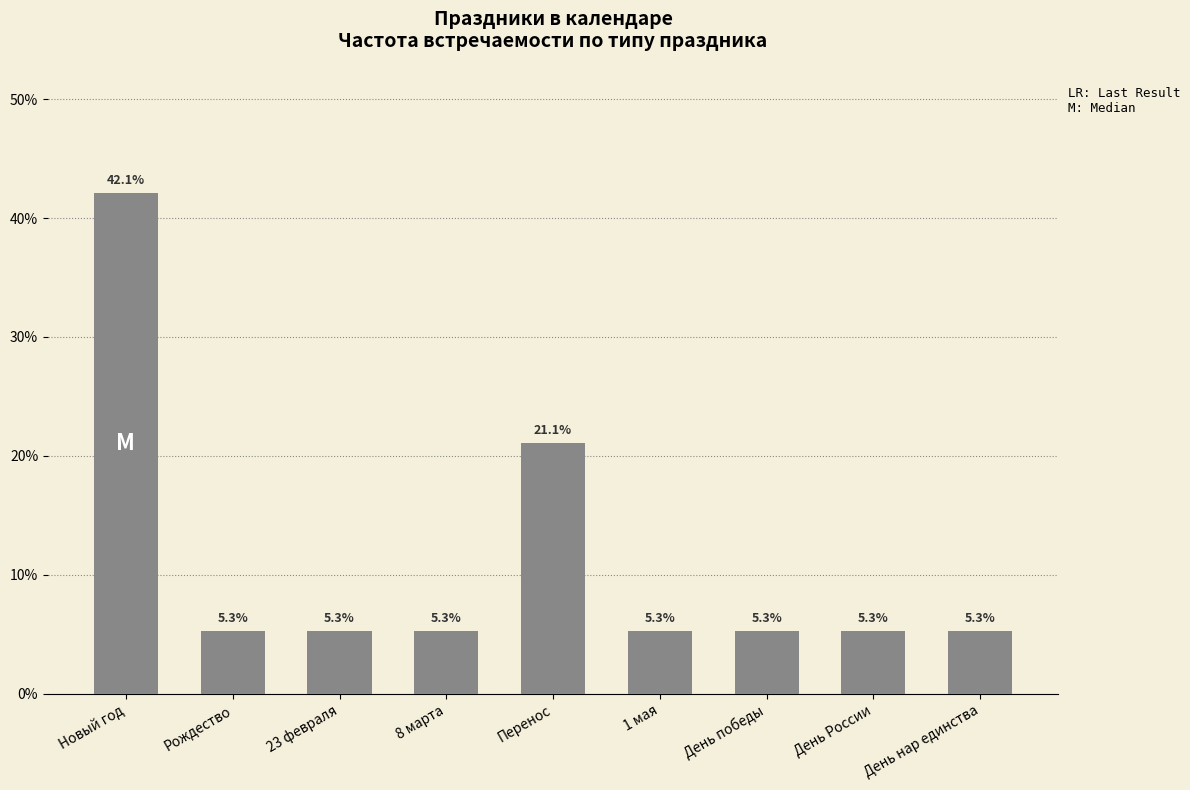

What is the difference between the maximum and second lowest values?

0.4